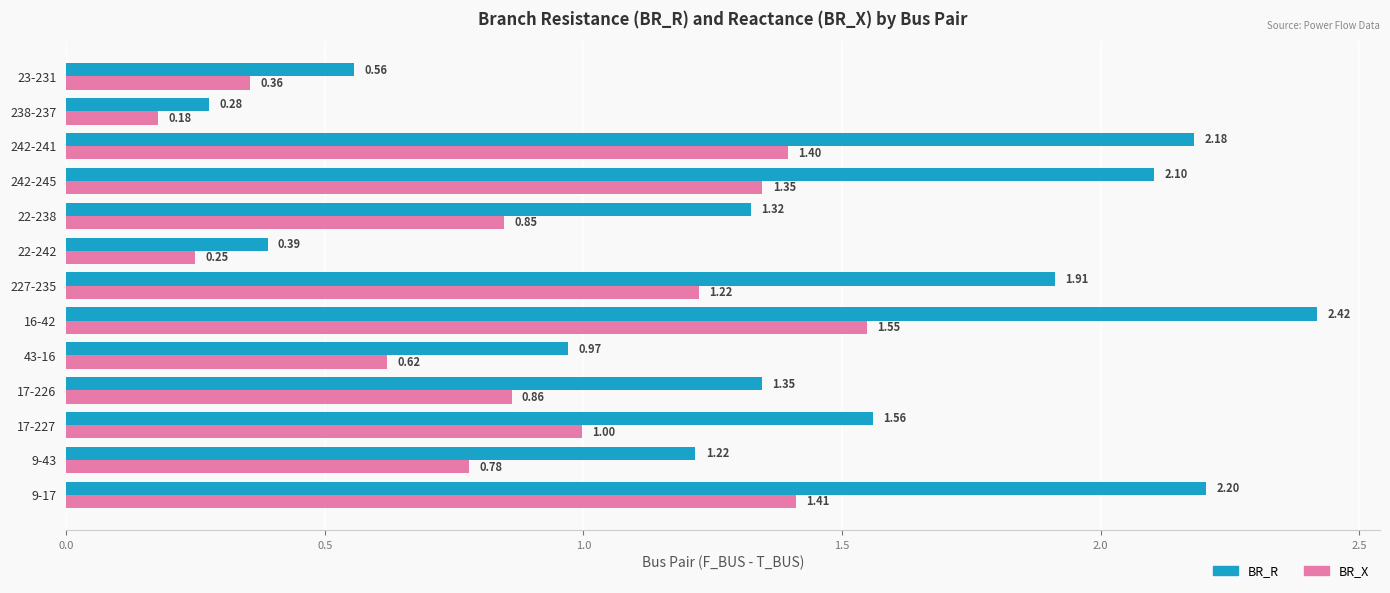

What is the sum of the BR_R values at 242-245 and 22-238?

3.4